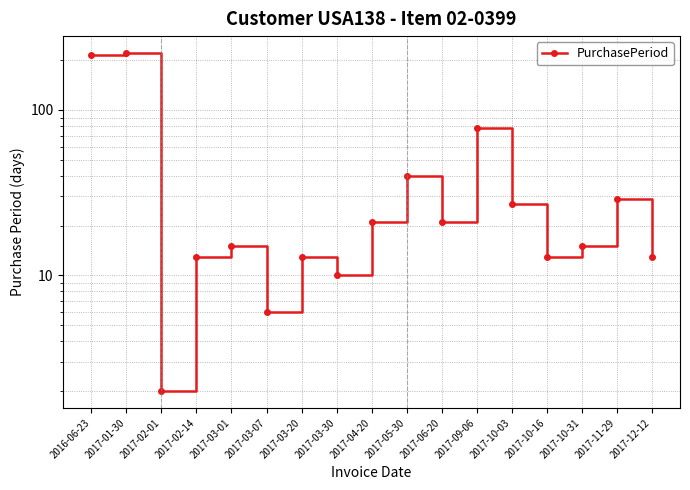

List the labels in order of value, smallest first.

2017-02-01, 2017-03-07, 2017-03-30, 2017-02-14, 2017-03-20, 2017-10-16, 2017-12-12, 2017-03-01, 2017-10-31, 2017-04-20, 2017-06-20, 2017-10-03, 2017-11-29, 2017-05-30, 2017-09-06, 2016-06-23, 2017-01-30